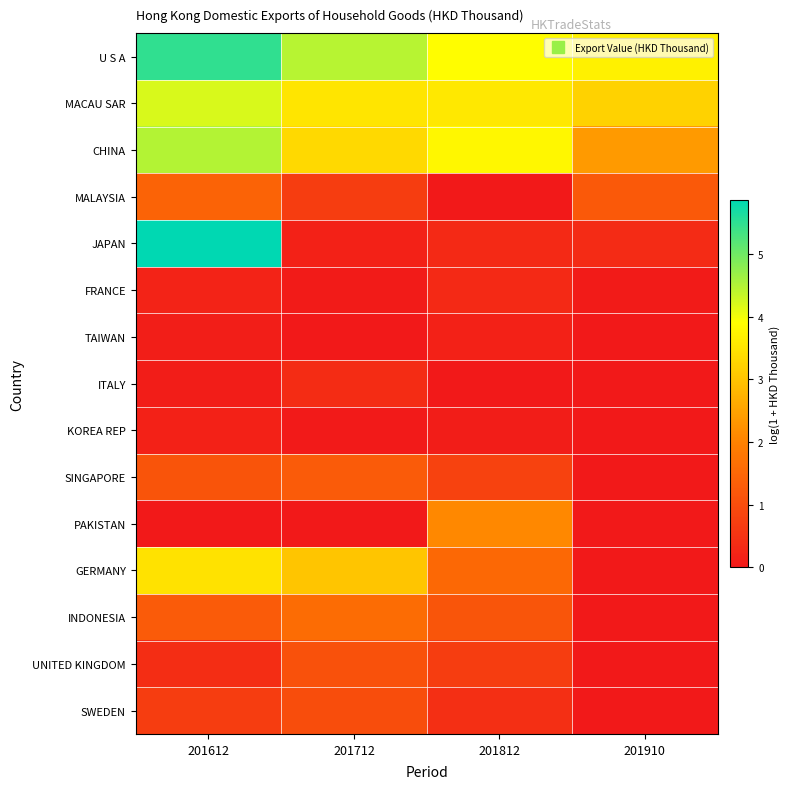

Between 201712 and 201812, which series saw the biggest shift?

PAKISTAN